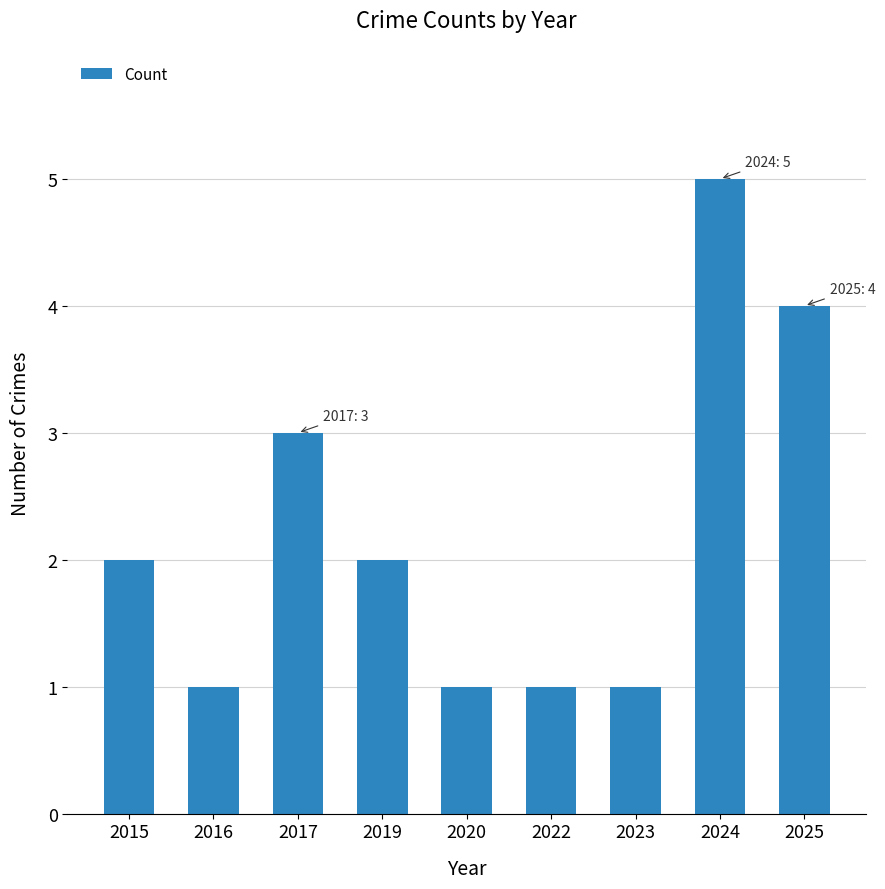

Approximately how many times larger is the value at 2022 compared to 2019?

0.5